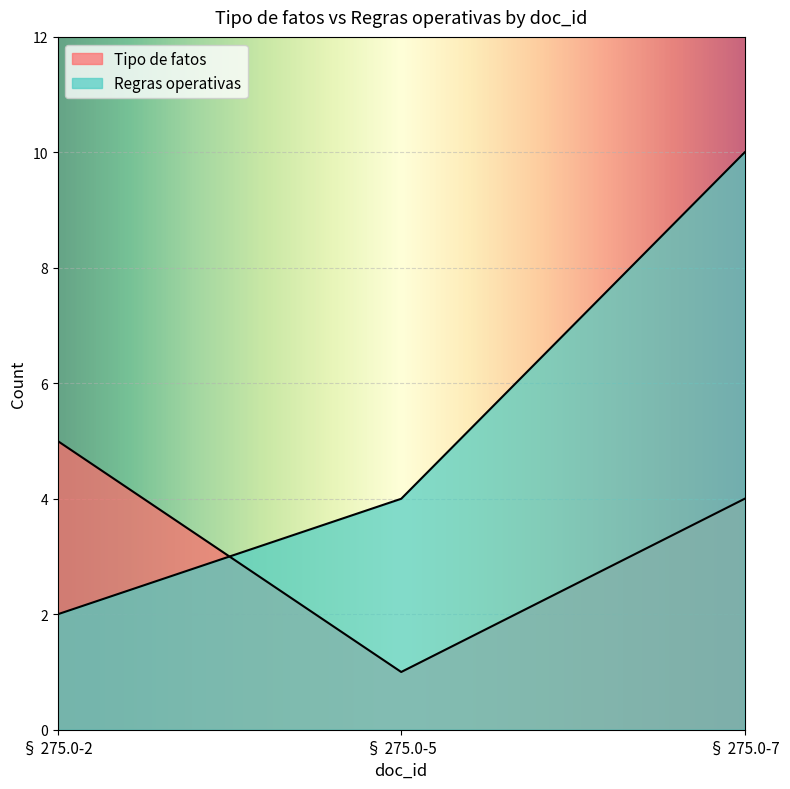

At which category is the sum across all series the highest?

§ 275.0-7